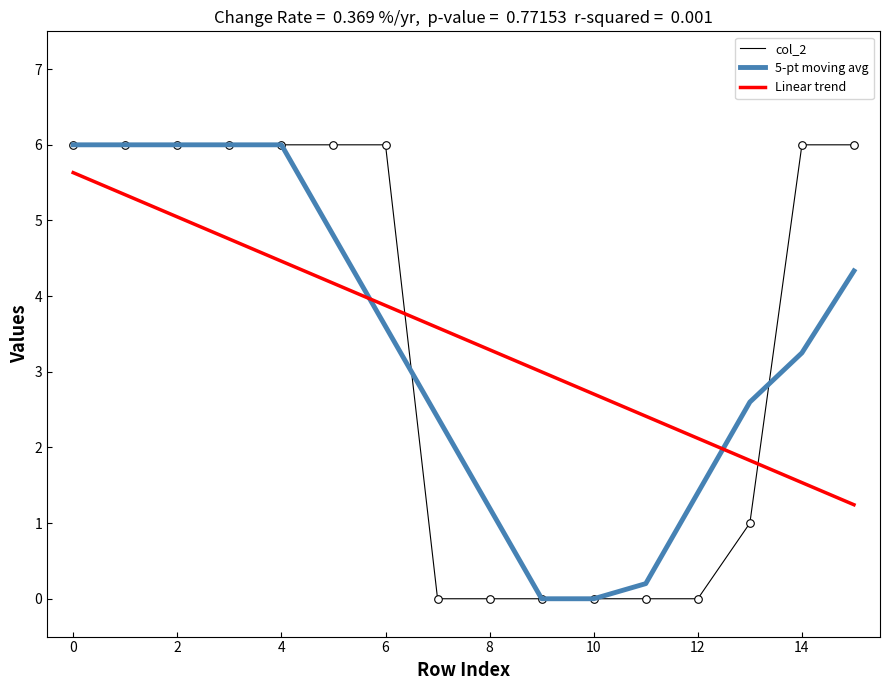

True or false: 5-pt moving avg and Linear trend intersect in this chart.

True